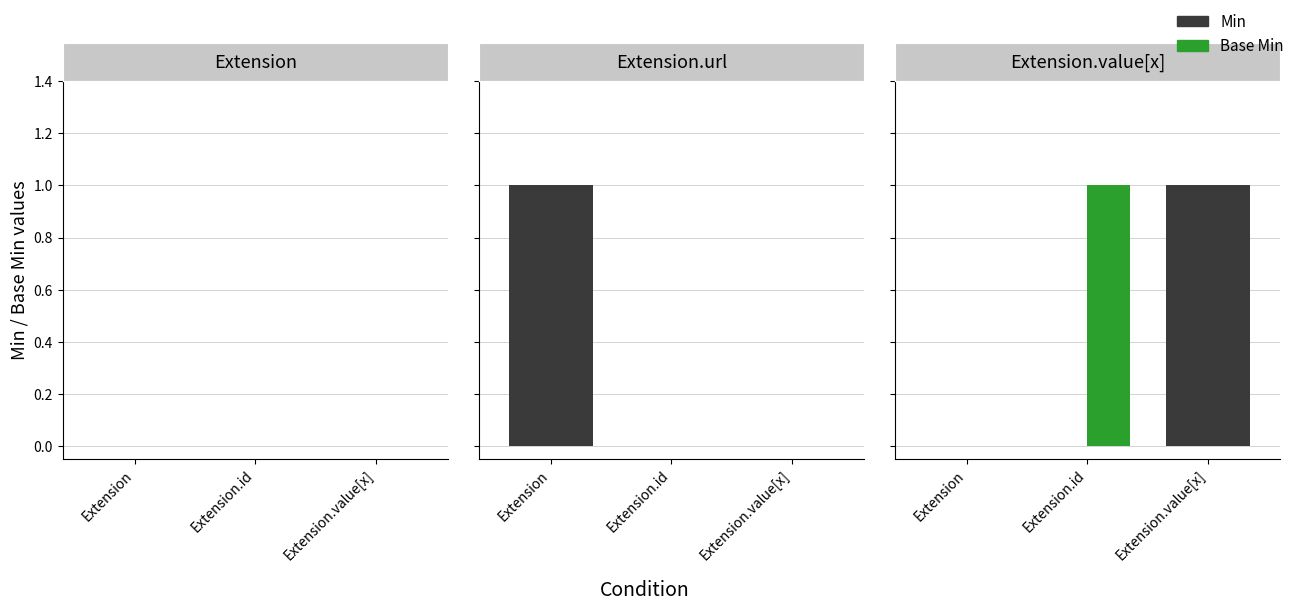

The Min series shows 1 at Extension. True or false?

False